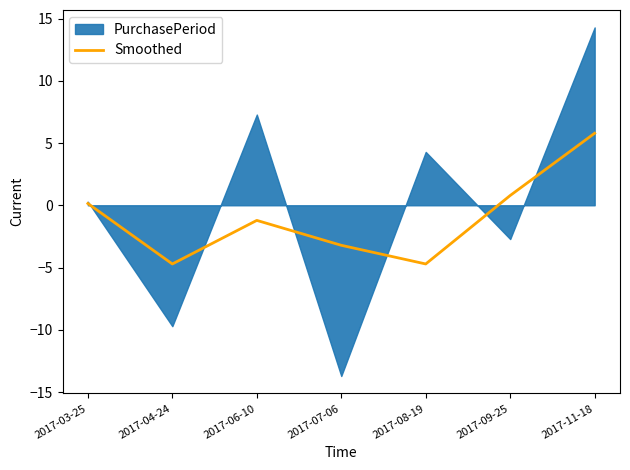

Where does the data first go above -1?

2017-03-25